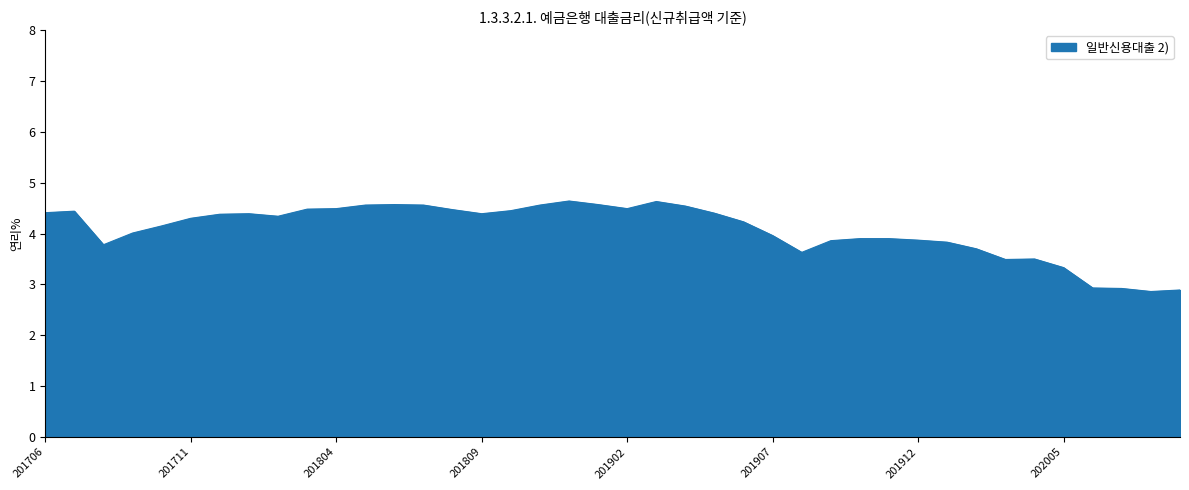

What is the maximum value shown in the chart?

4.6